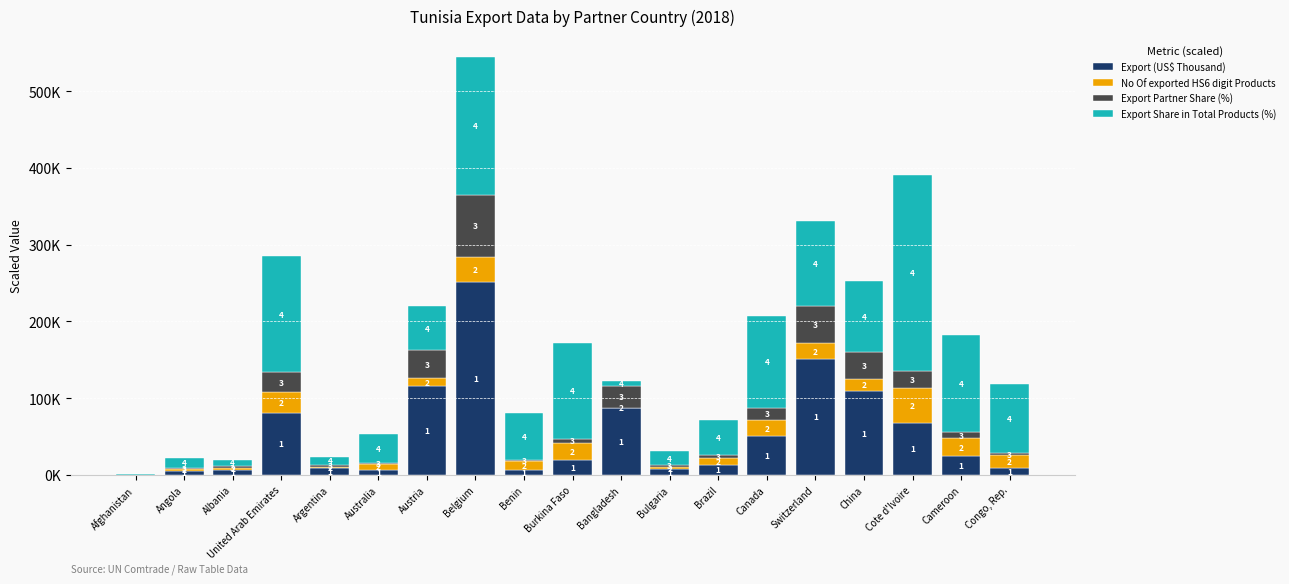

Are the bars horizontal?

No